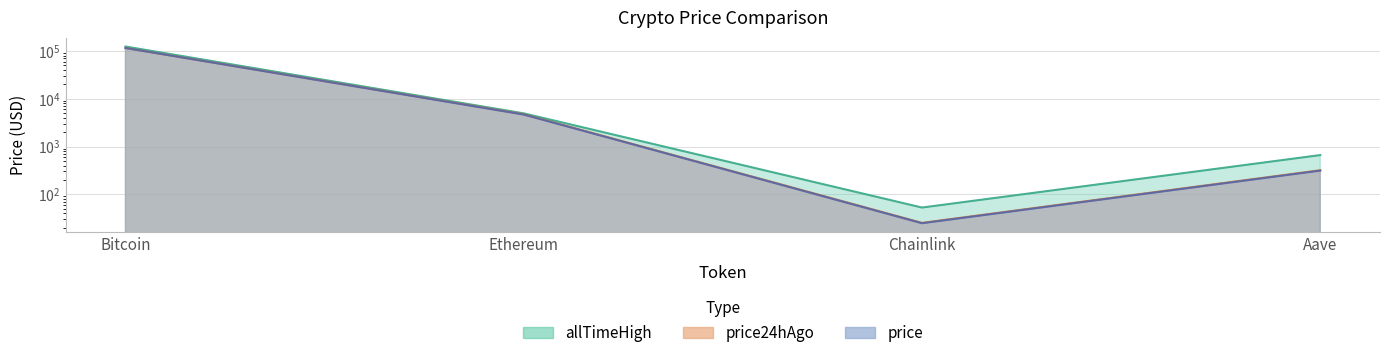

What is the maximum value for price24hAgo?

115819.0